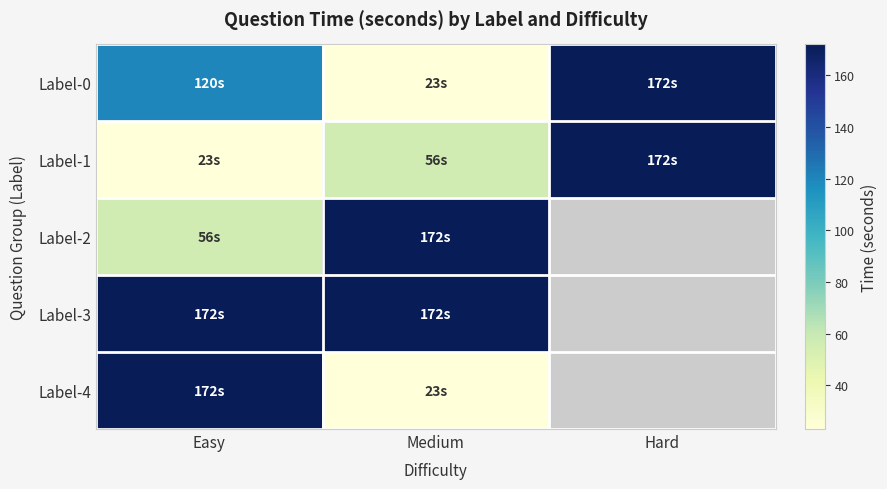

Read the Label-3 value at Medium.

172.0